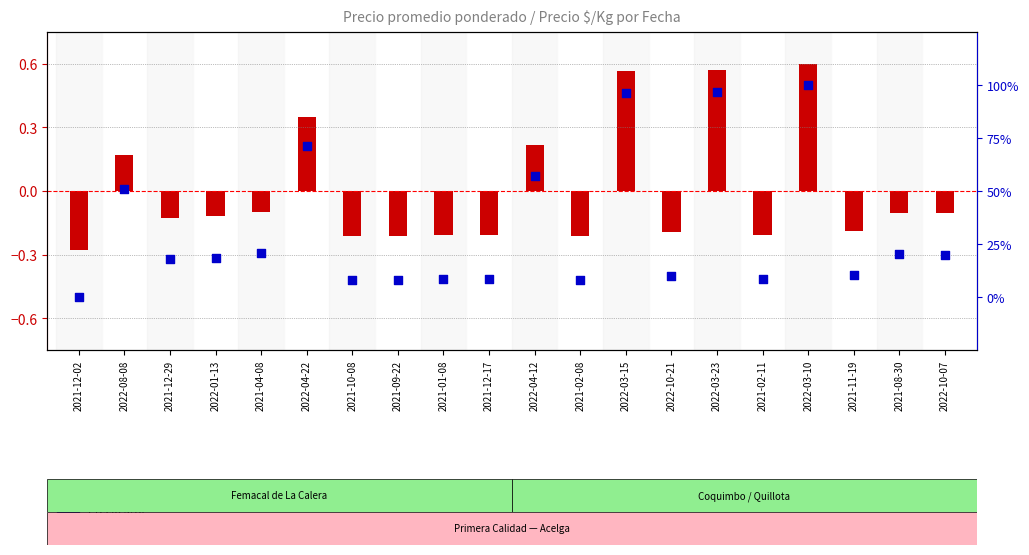

Which series contains the highest Y value?

Precio $/Kg